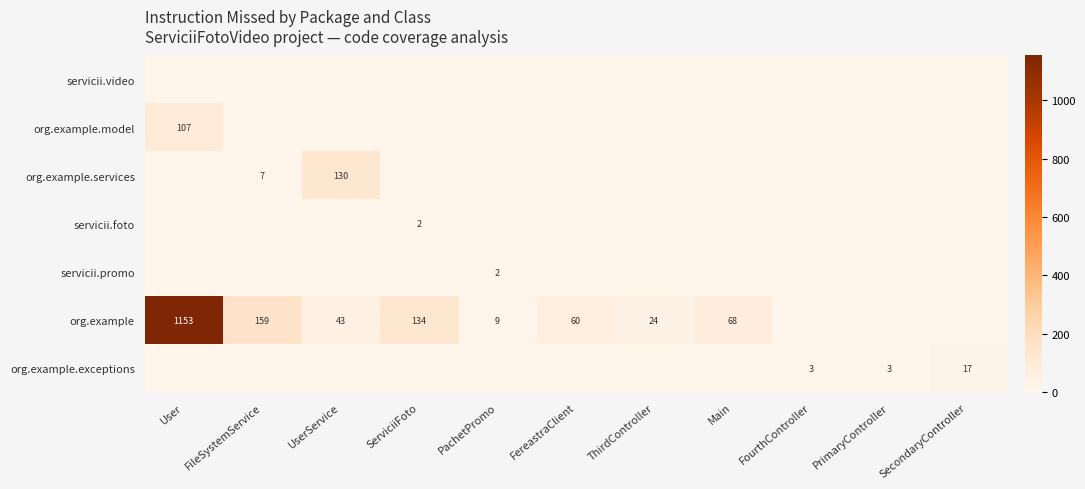

The value of org.example at Main is 16. True or false?

False